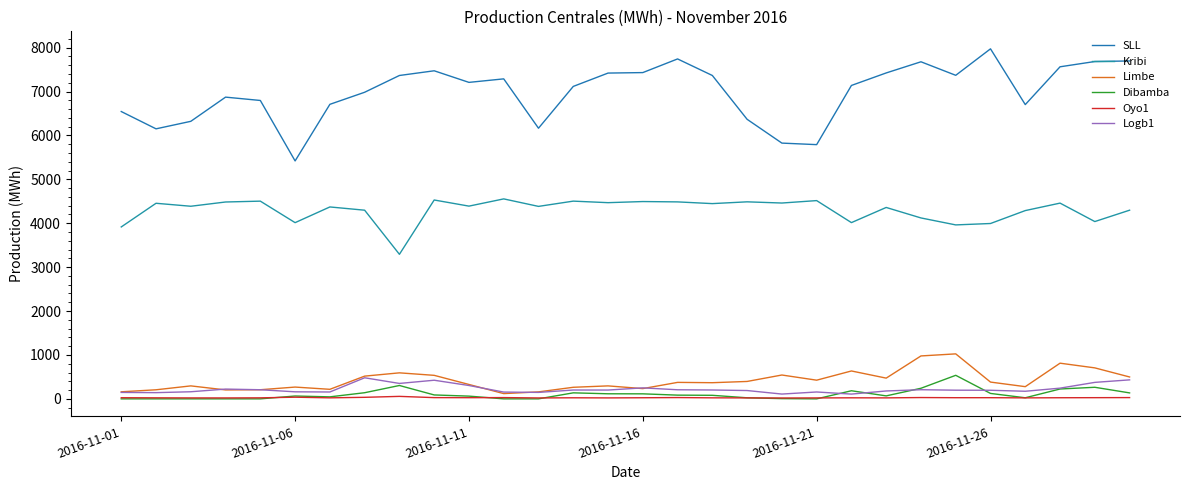

Reading left to right, extract all data points from this chart.

SLL: 6544.0	6150.0	6321.0	6872.0	6796.0	5419.0	6708.0	6983.0	7365.0	7472.0	7208.0	7288.0	6164.0	7116.0	7420.0	7431.0	7742.0	7365.0	6367.0	5825.0	5790.0	7138.0	7423.0	7677.0	7369.0	7972.0	6702.0	7563.0	7683.0	7696.0
Kribi: 3915.6	4454.5	4386.8	4483.7	4503.1	4013.3	4370.9	4296.8	3292.2	4529.2	4389.7	4554.3	4383.6	4503.4	4468.4	4493.8	4486.0	4446.9	4487.4	4460.2	4515.4	4014.1	4359.3	4120.4	3961.8	3993.8	4288.1	4458.2	4038.2	4296.9
Limbe: 160.8	206.7	295.4	203.7	208.0	268.4	217.4	517.7	592.4	535.6	327.7	119.7	158.9	263.7	295.5	233.6	375.3	368.0	396.5	543.2	425.5	635.3	472.2	977.6	1024.6	382.1	277.8	812.5	705.6	498.6
Dibamba: 0.0	0.0	0.0	0.0	0.0	64.8	45.7	139.9	304.4	89.2	62.2	0.0	0.0	137.0	115.6	114.3	84.9	80.8	24.4	5.0	0.0	184.5	67.8	241.3	536.3	123.6	24.8	224.8	263.8	135.7
Oyo1: 25.8	23.4	21.3	21.0	23.2	37.9	23.2	35.2	56.6	28.2	26.7	29.0	20.8	24.4	21.8	25.3	29.3	23.3	21.7	19.7	21.3	23.8	22.4	29.9	26.3	26.6	22.5	25.5	27.1	28.9
Logb1: 146.7	141.5	161.8	222.7	207.6	160.5	156.6	480.2	351.3	424.3	304.2	154.5	147.0	201.4	200.6	250.3	206.9	201.8	189.6	109.3	156.6	108.5	179.8	208.2	197.5	195.6	173.1	244.0	375.3	432.6